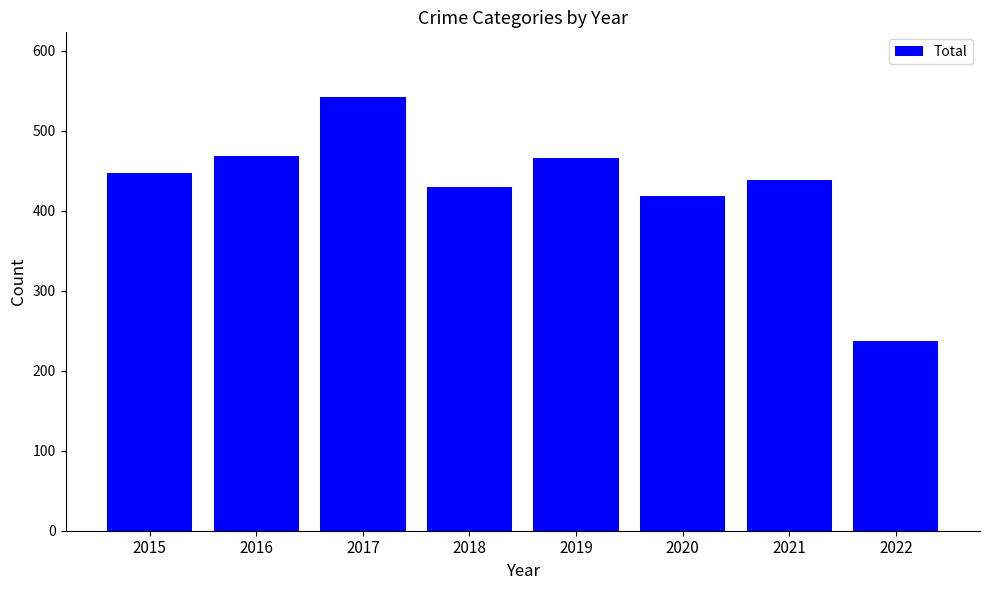

Which has a higher value, 2020 or 2017?

2017